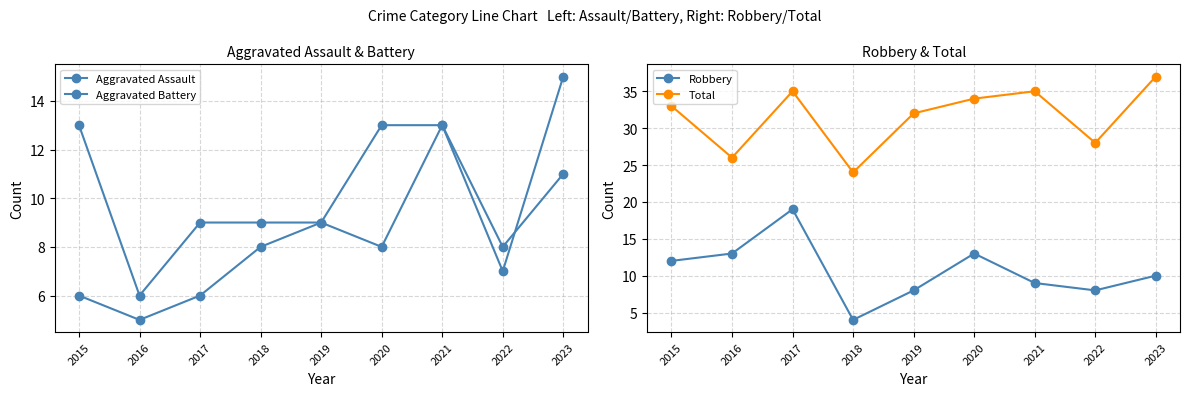

What is the value of the Total point at the 7th from the left?

35